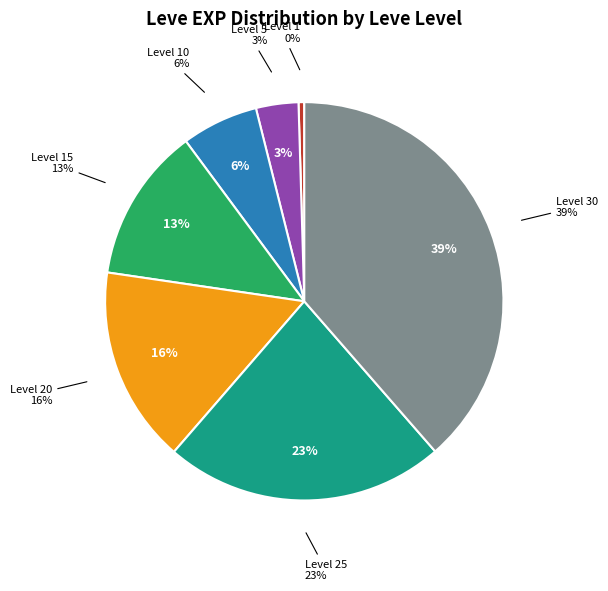

Does 30 represent more than half of the total?

No